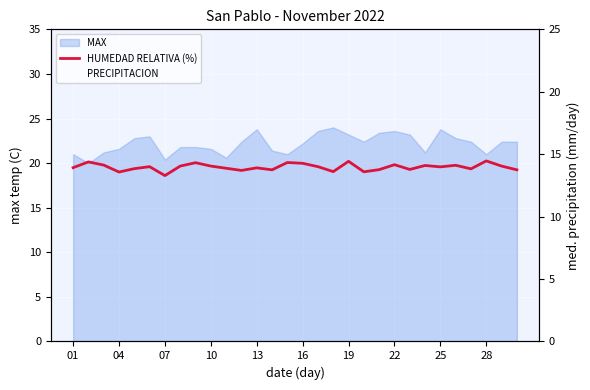

Where does the HUMEDAD RELATIVA (%) series first go above 19?

01